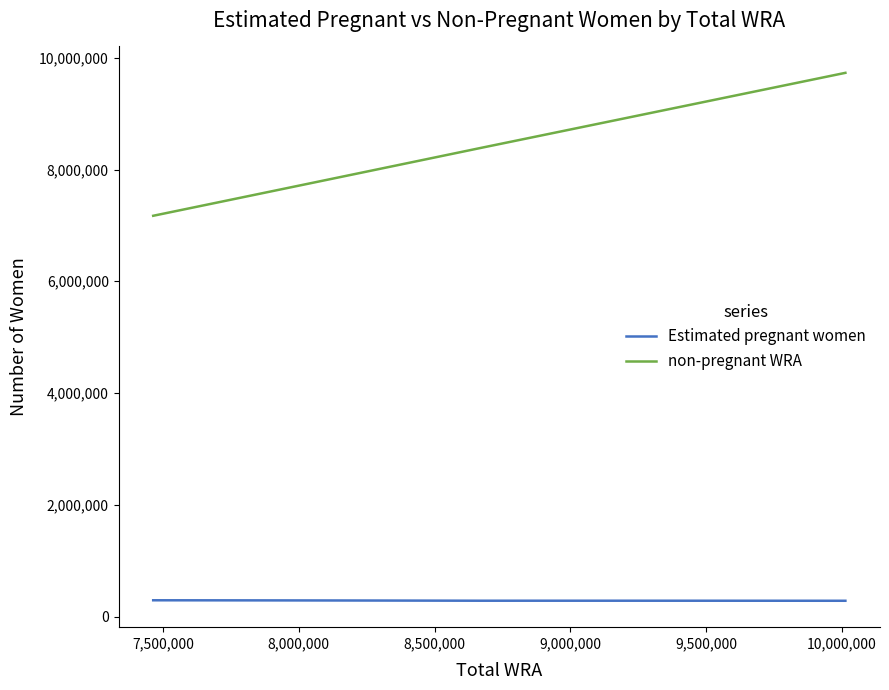

Rank the series by their average value, from highest to lowest.

non-pregnant WRA, Estimated pregnant women